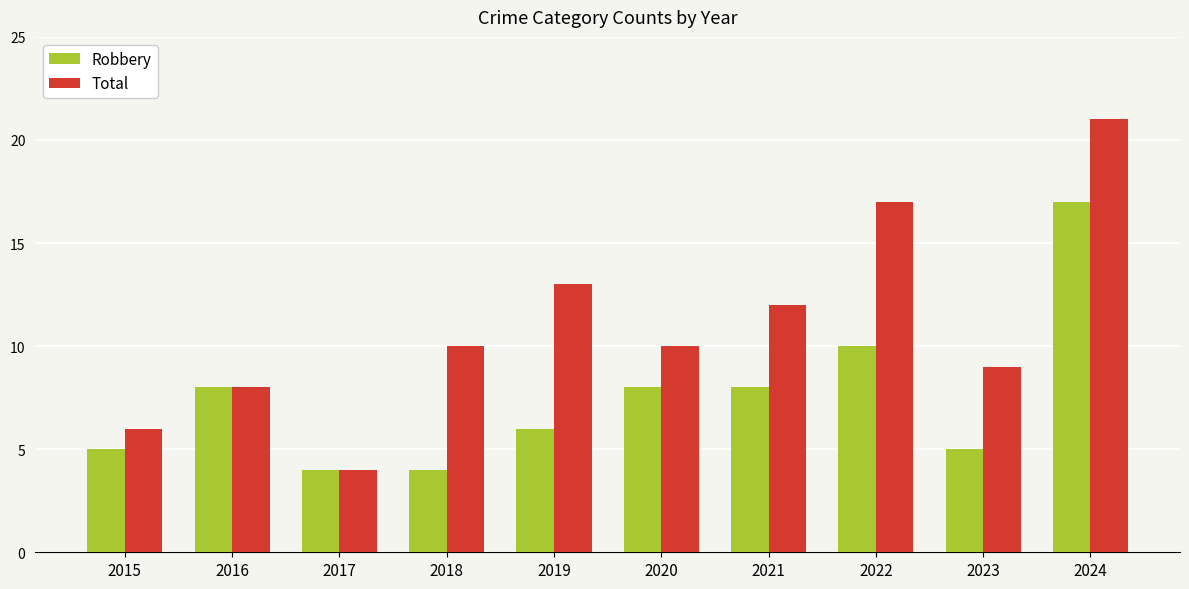

What is the sum of all Total values?

110